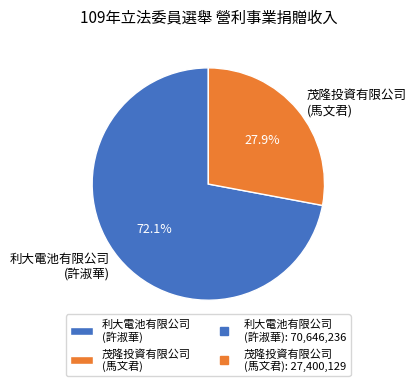

Which slice represents more than half of the pie?

利大電池有限公司 (許淑華)